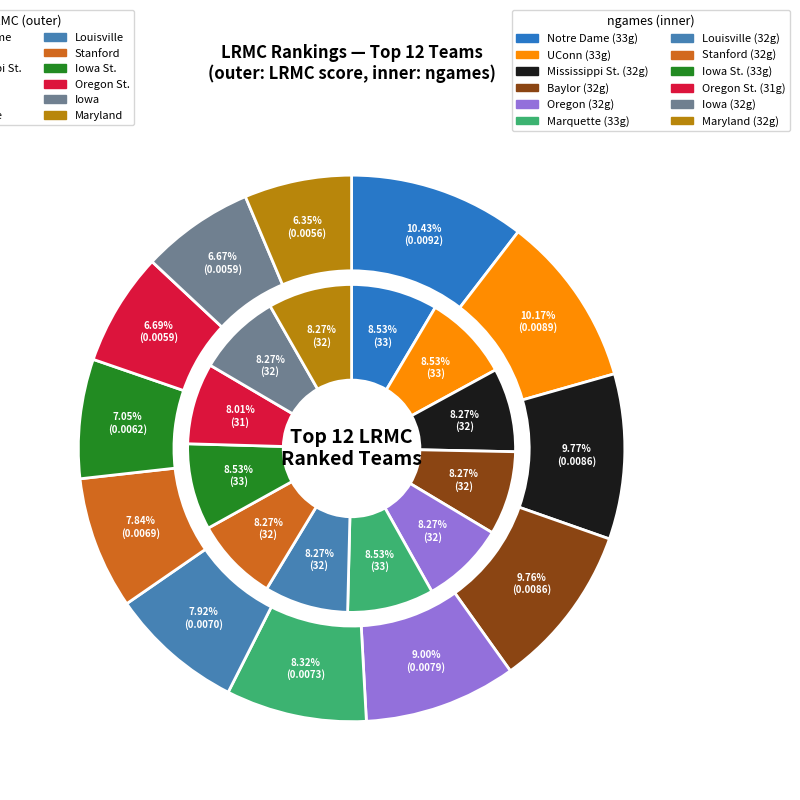

To the nearest percent, what portion does Stanford represent?

8%